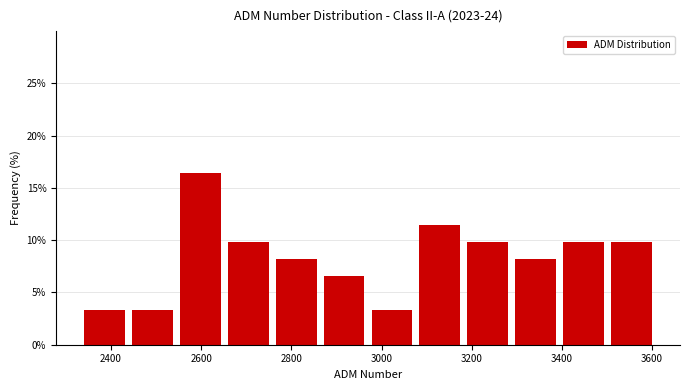

Reading left to right, transcribe this chart: for each bar, give the range it covers on the x-axis and its height. Neither the bar edges nor the heights are printed on the chart, so give them approximately, as read against the axes.

2340 to 2440: 3.5
2440 to 2560: 3.5
2560 to 2660: 16.5
2660 to 2760: 10.0
2760 to 2880: 8.0
2880 to 2980: 6.5
2980 to 3080: 3.5
3080 to 3200: 11.5
3200 to 3300: 10.0
3300 to 3400: 8.0
3400 to 3500: 10.0
3500 to 3620: 10.0